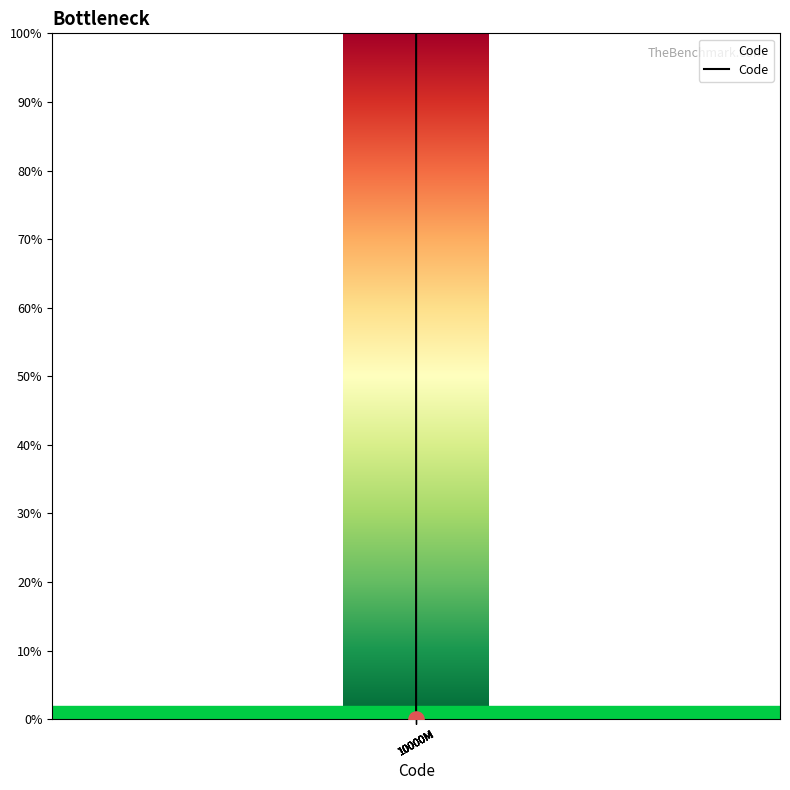

What is the ratio of the value at 10000M to the value at 10000M?

6.0